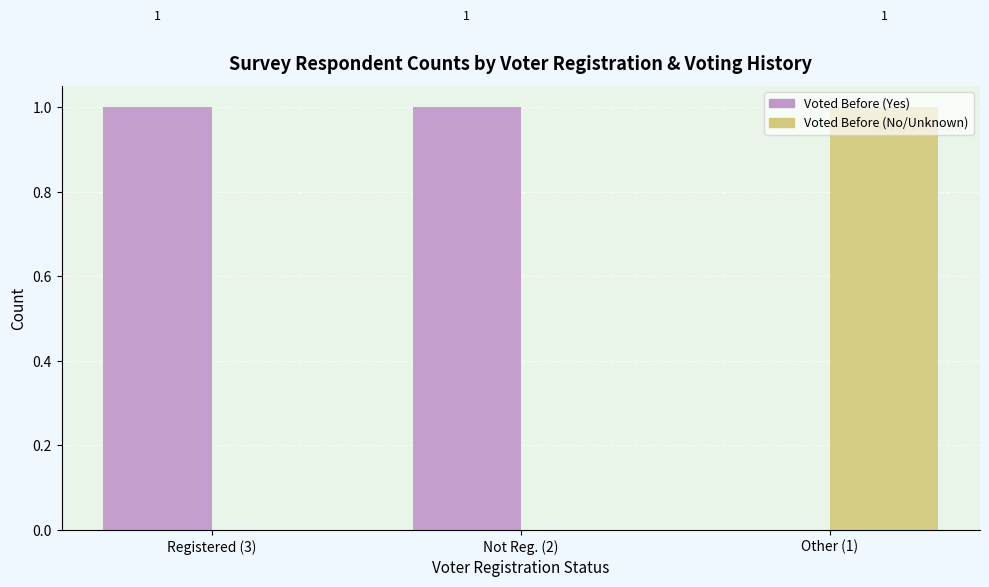

How many values in Voted Before (No/Unknown) are above zero?

1